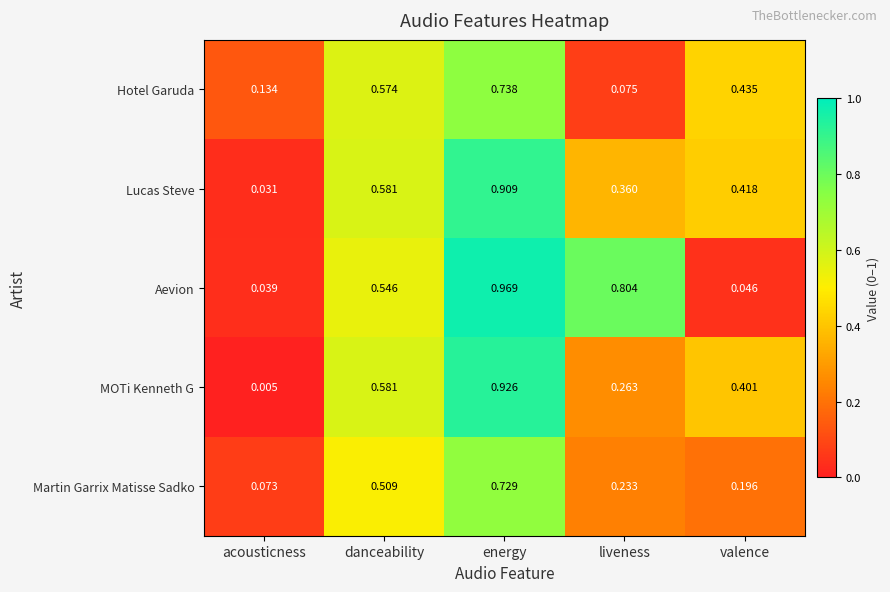

Which category has the lowest value in the Aevion series?

acousticness